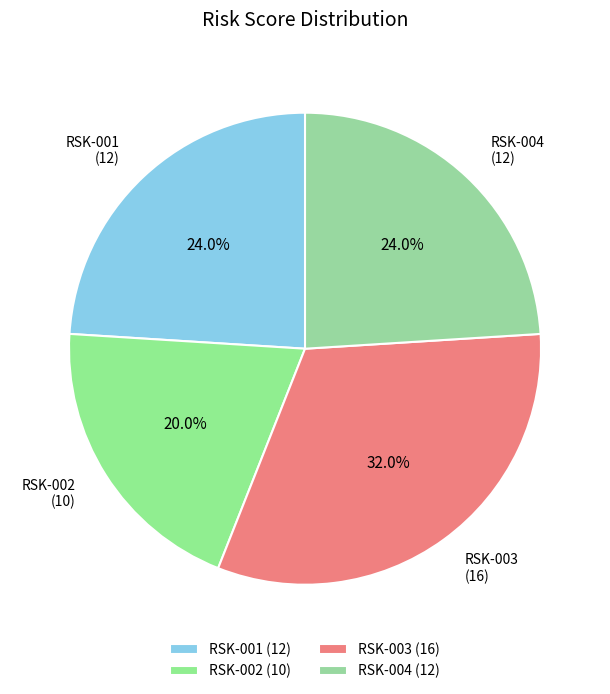

Which has a higher value, RSK-003 (16) or RSK-004 (12)?

RSK-003 (16)